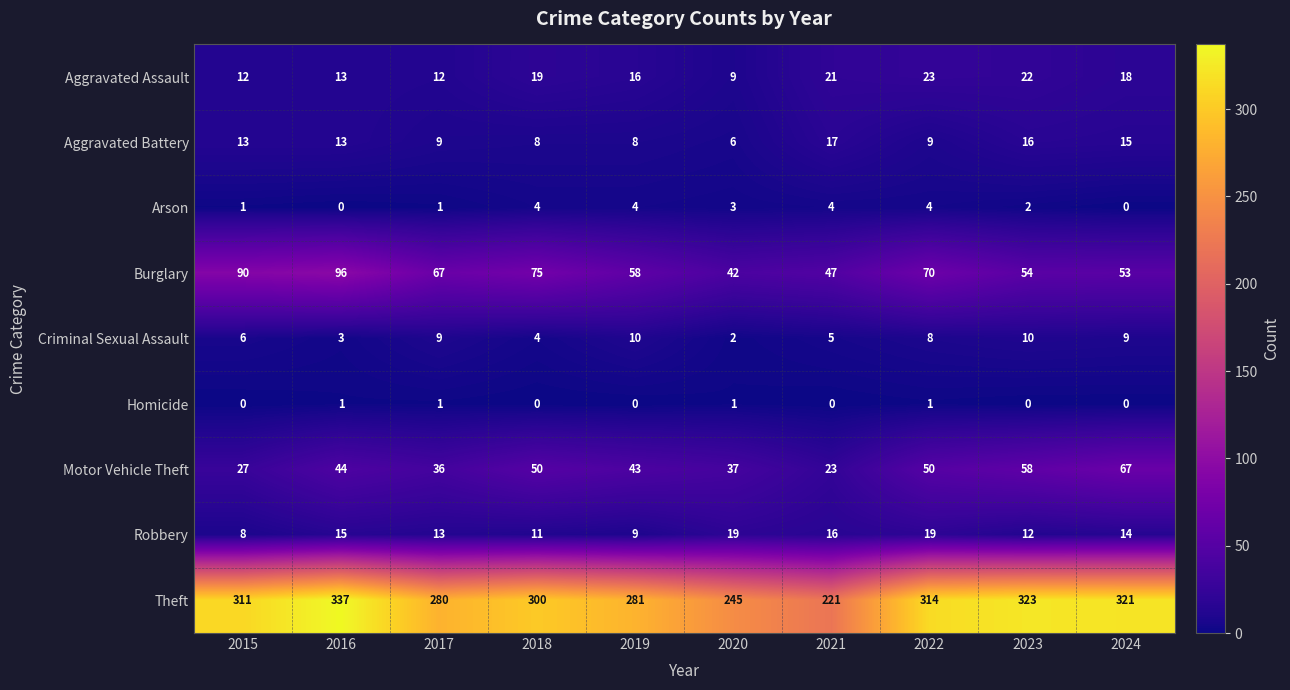

How many Arson values are between 1 and 4?

8